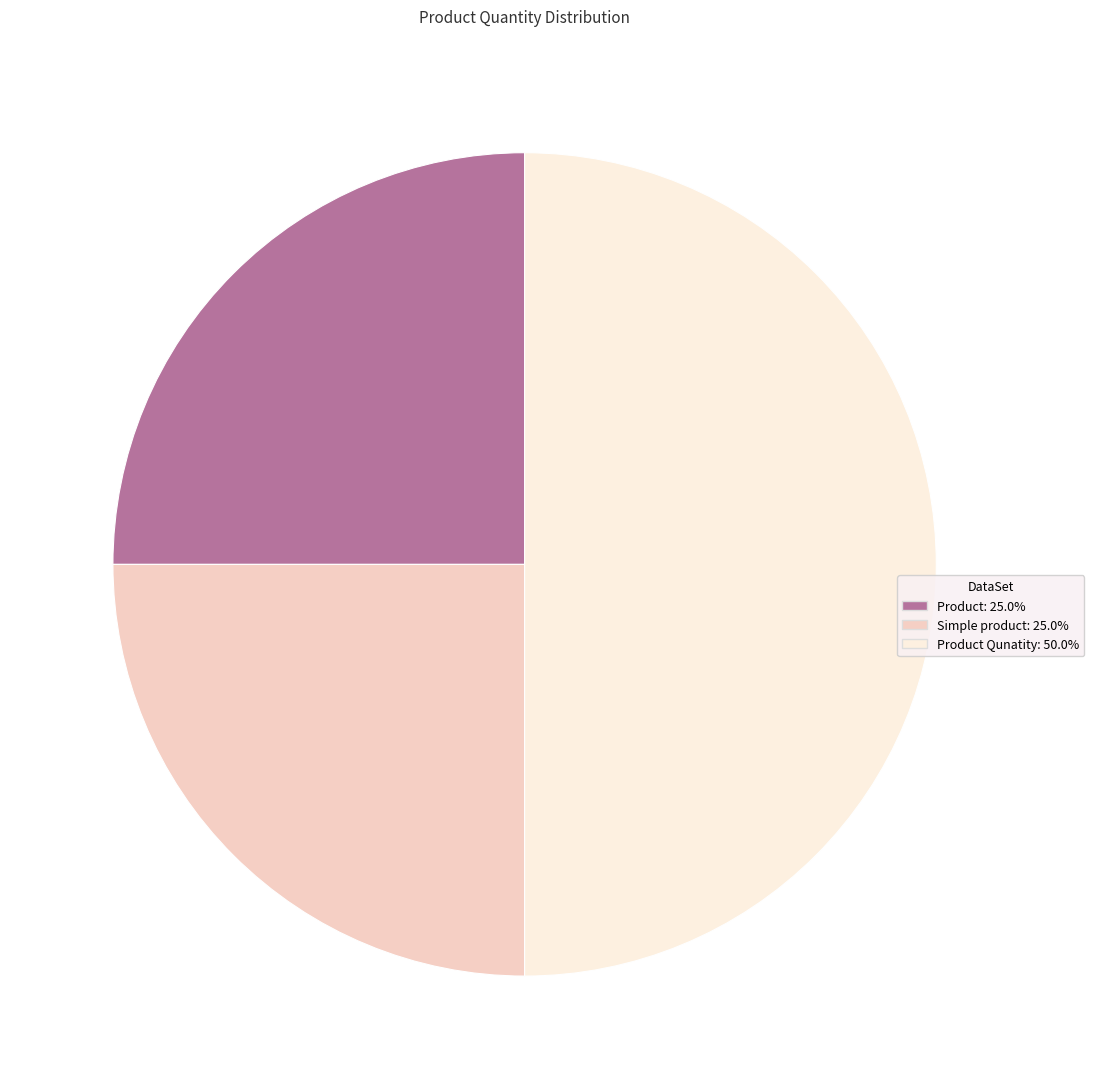

How many slices are in this pie chart?

3